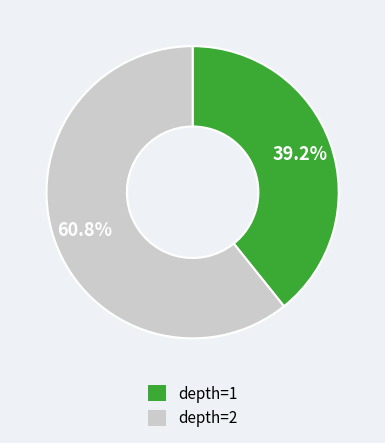

What is the ratio of the value at depth=1 to the value at depth=2?

0.6